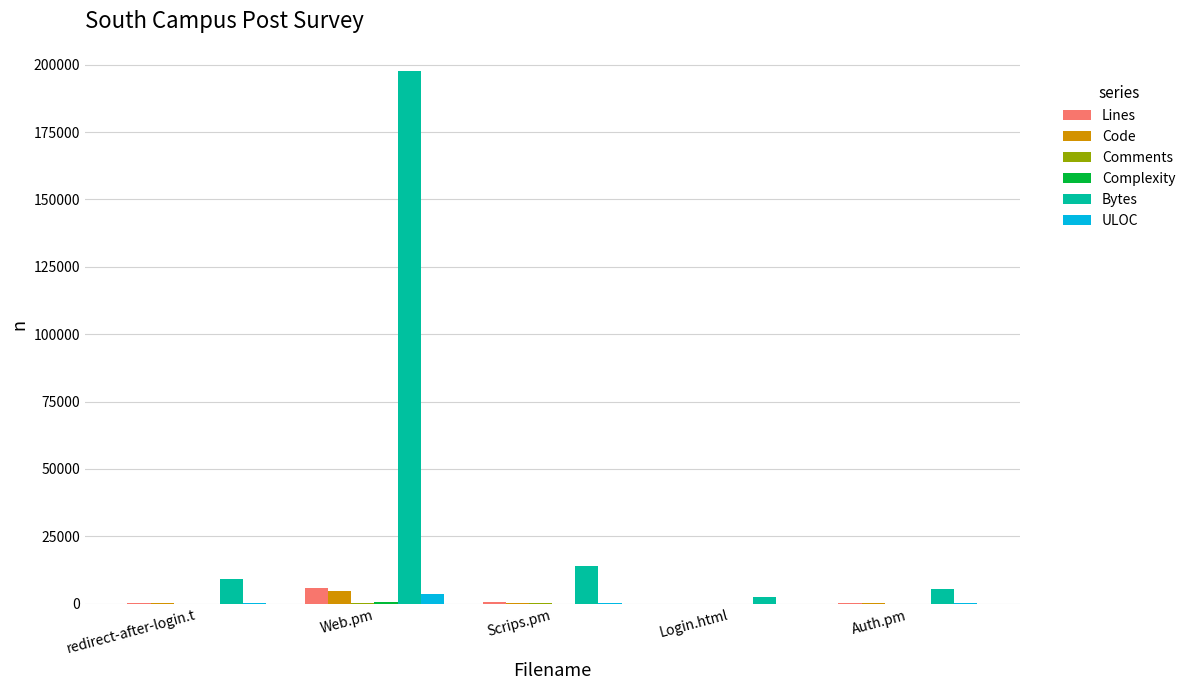

At which category is the sum across all series the highest?

Web.pm